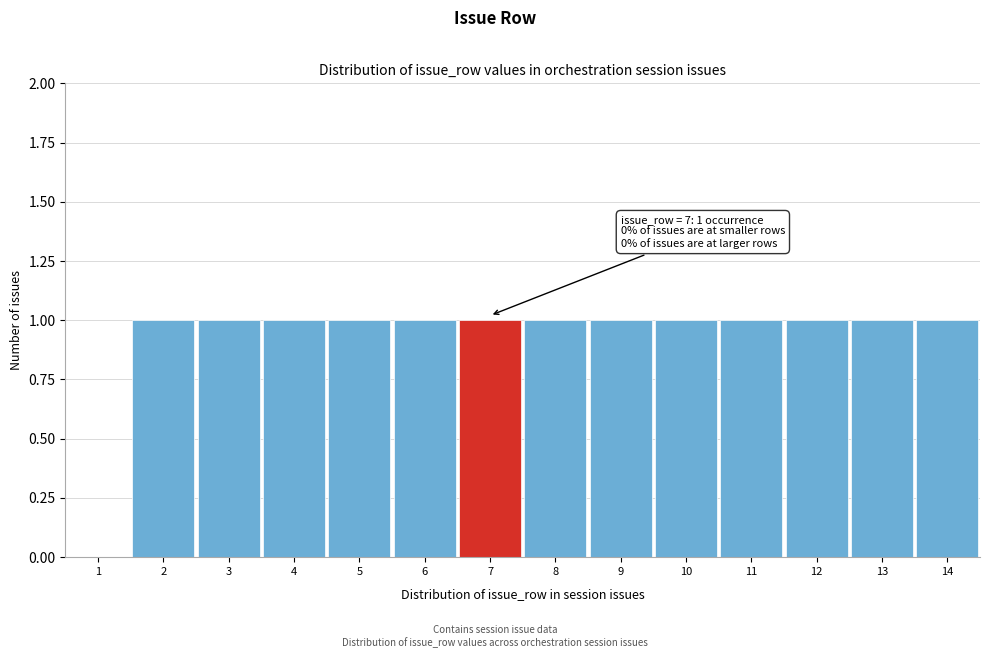

Reading right to left, extract all data points from this chart.

14=1	13=1	12=1	11=1	10=1	9=1	8=1	7=1	6=1	5=1	4=1	3=1	2=1	1=0